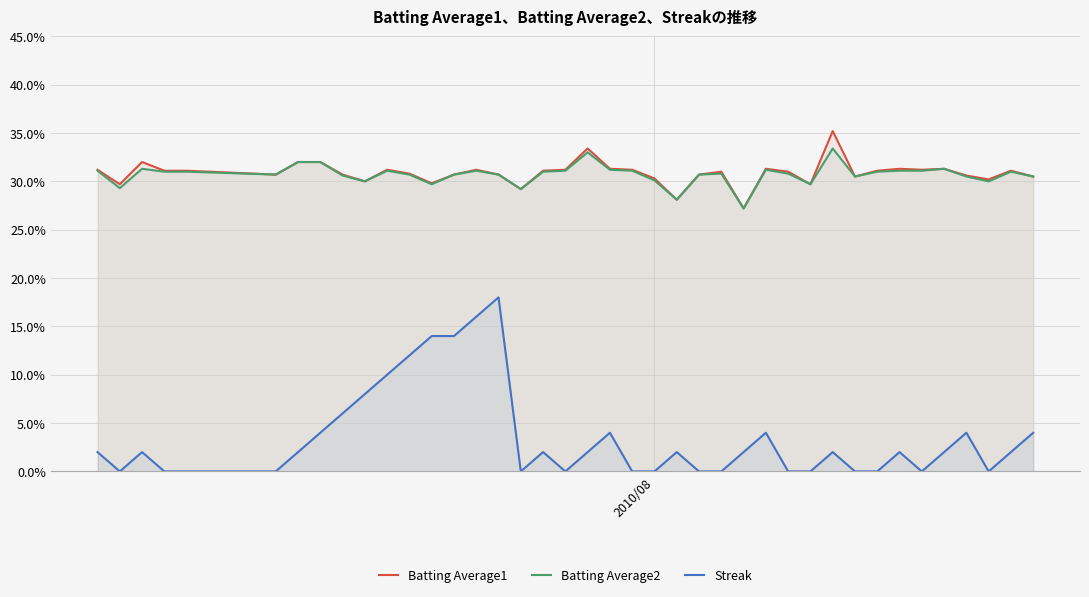

How many Batting Average2 values are between 0 and 1?

40